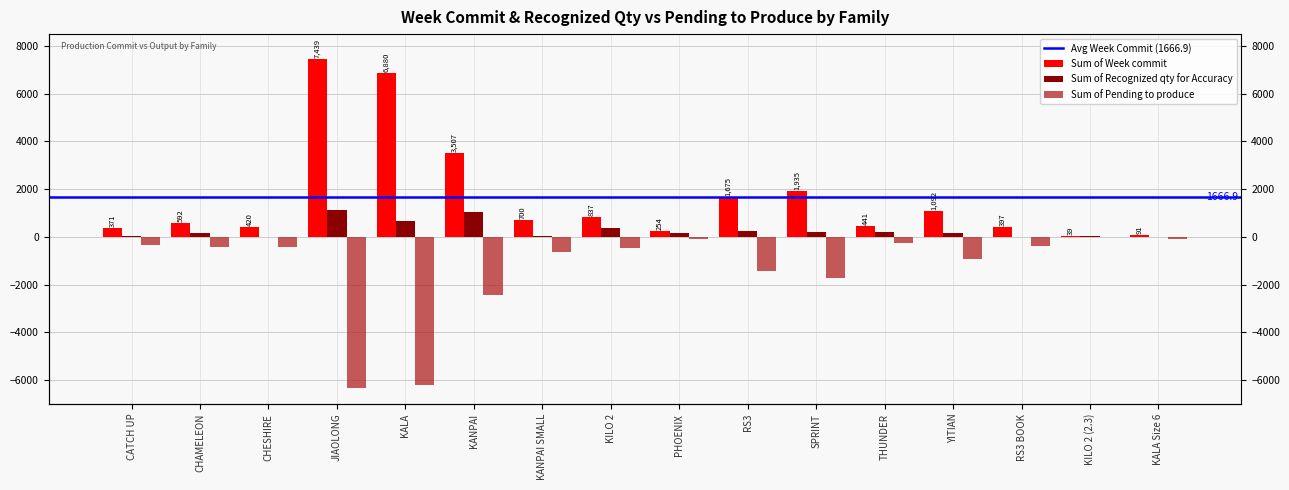

True or false: Sum of Pending to produce has a value of -4282 at KANPAI.

False